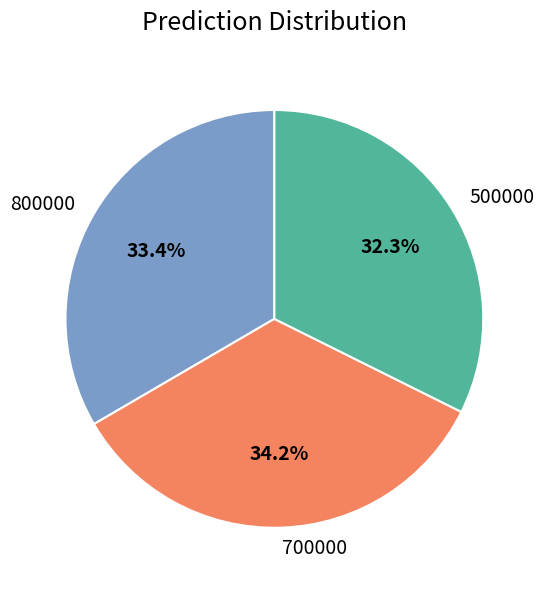

To the nearest percent, what is the difference between the largest and smallest slice percentages?

2%